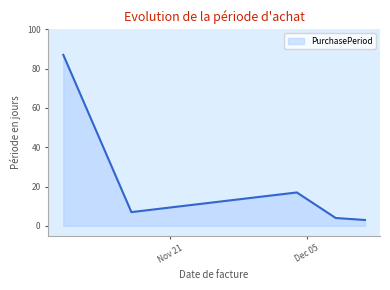

How many series are shown in this chart?

1